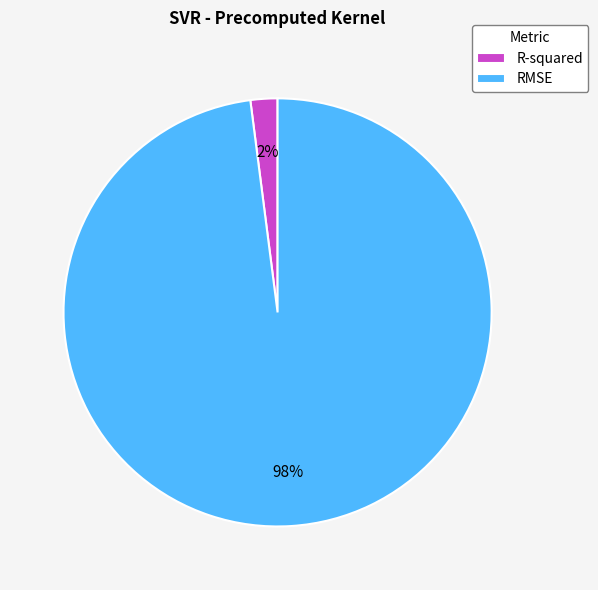

What is the largest slice in the pie chart?

RMSE